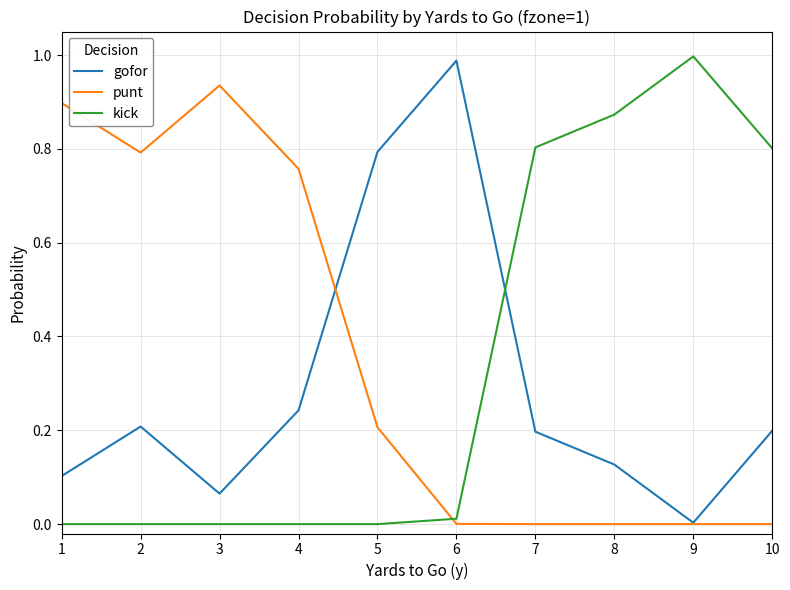

Which category has the highest value in the punt series?

3